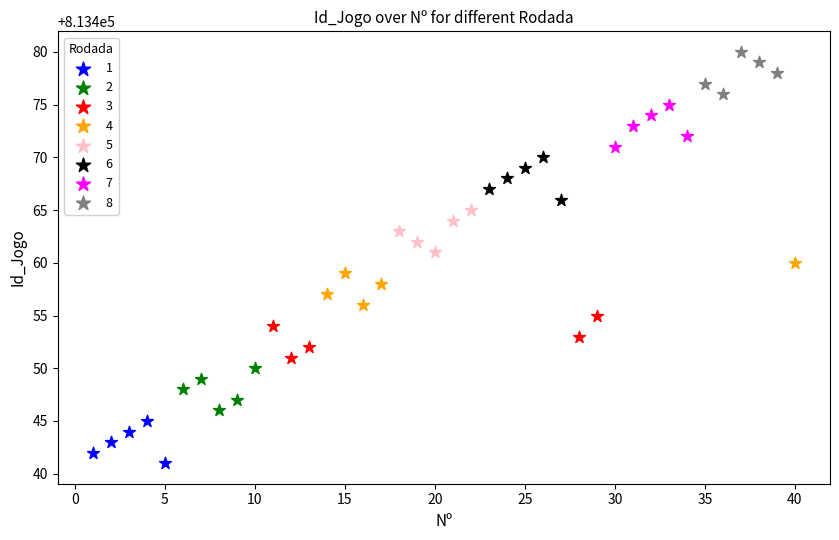

Which series reaches the maximum Y coordinate?

8